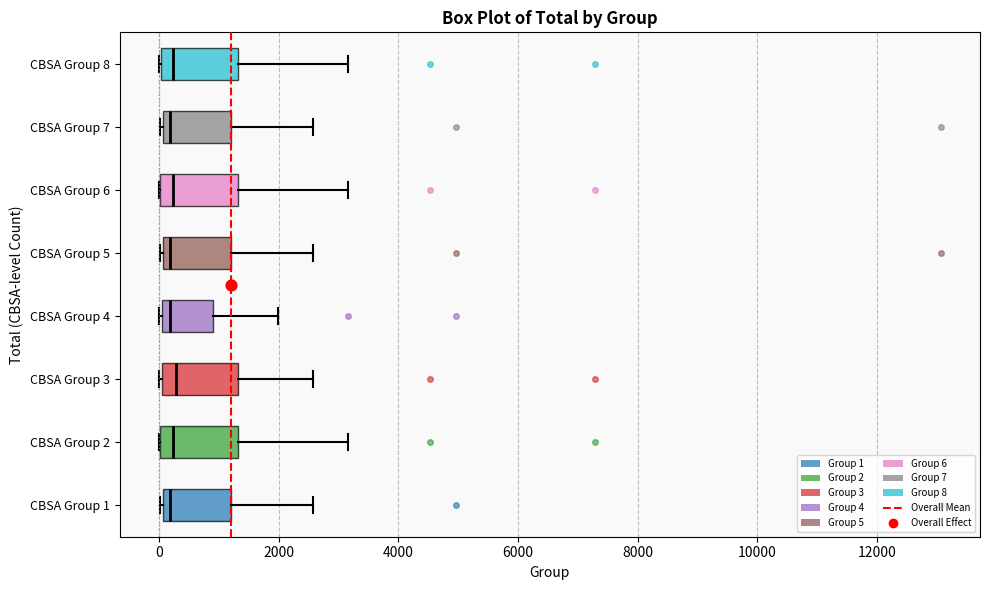

Where is the left edge of the box for CBSA Group 5 on the x-axis? The values are not printed on the chart, so give them approximately, as read against the axis.

0